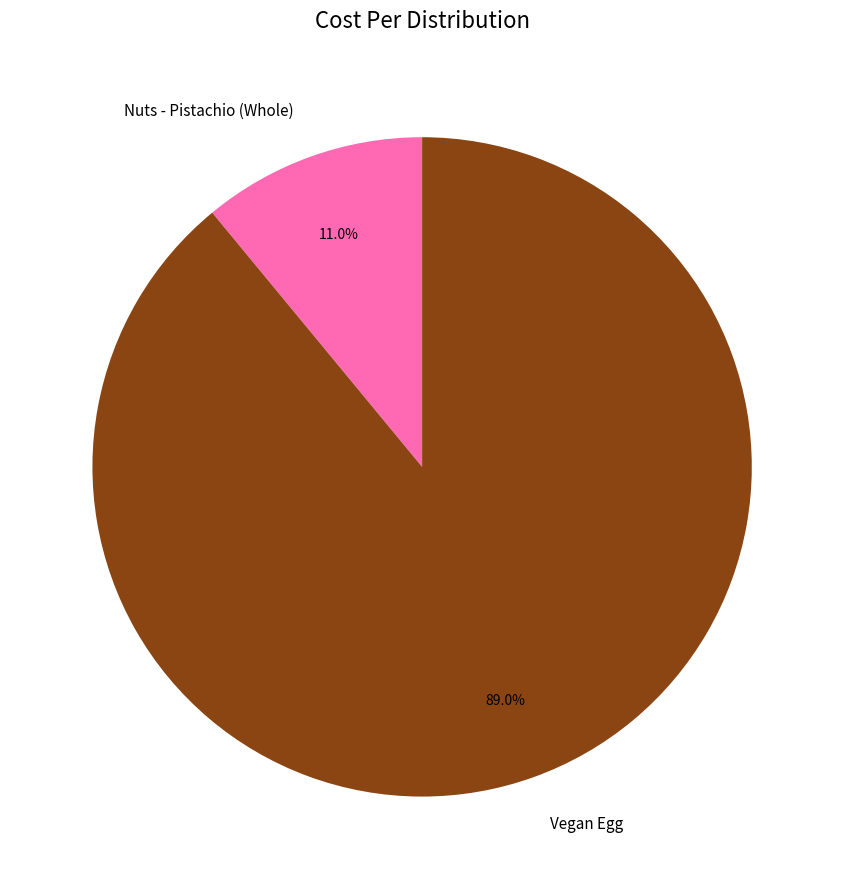

Between Vegan Egg and Nuts - Pistachio (Whole), which is larger?

Vegan Egg